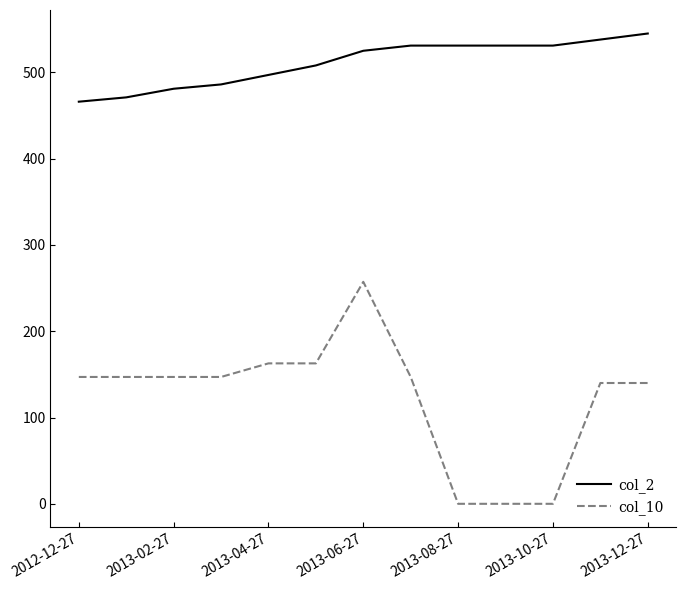

Which series has the largest total across all categories?

col_2